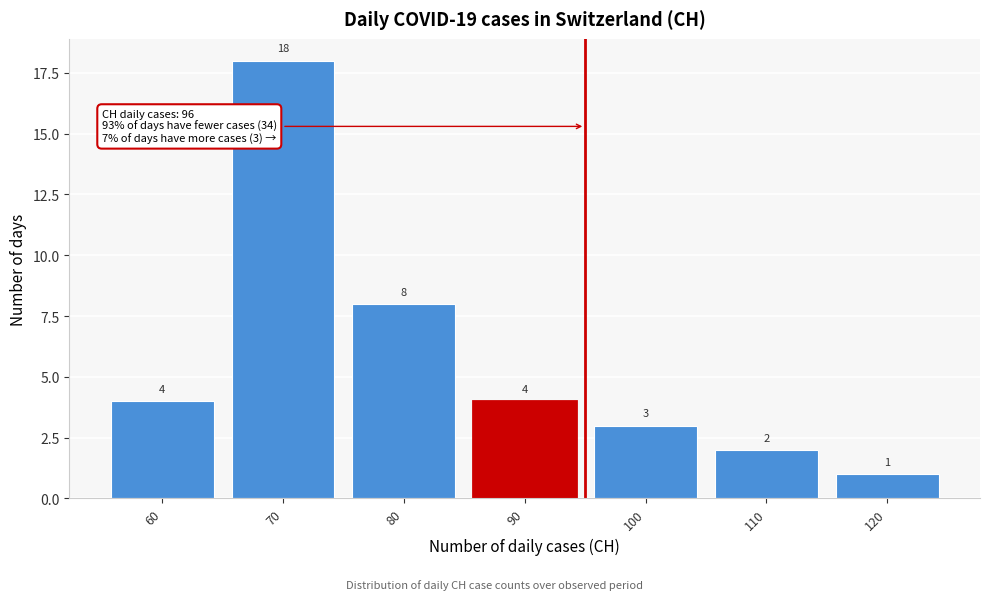

Reading left to right, extract all data points from this chart.

4	18	8	4	3	2	1